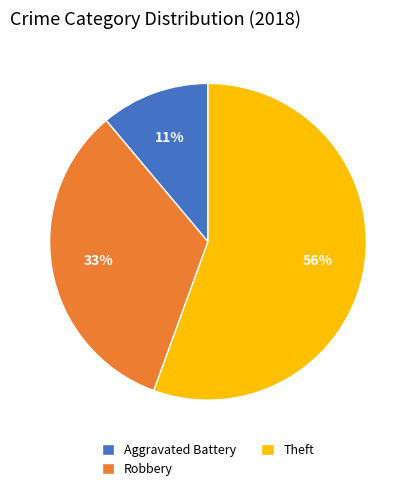

Is there a majority slice in this chart?

Yes